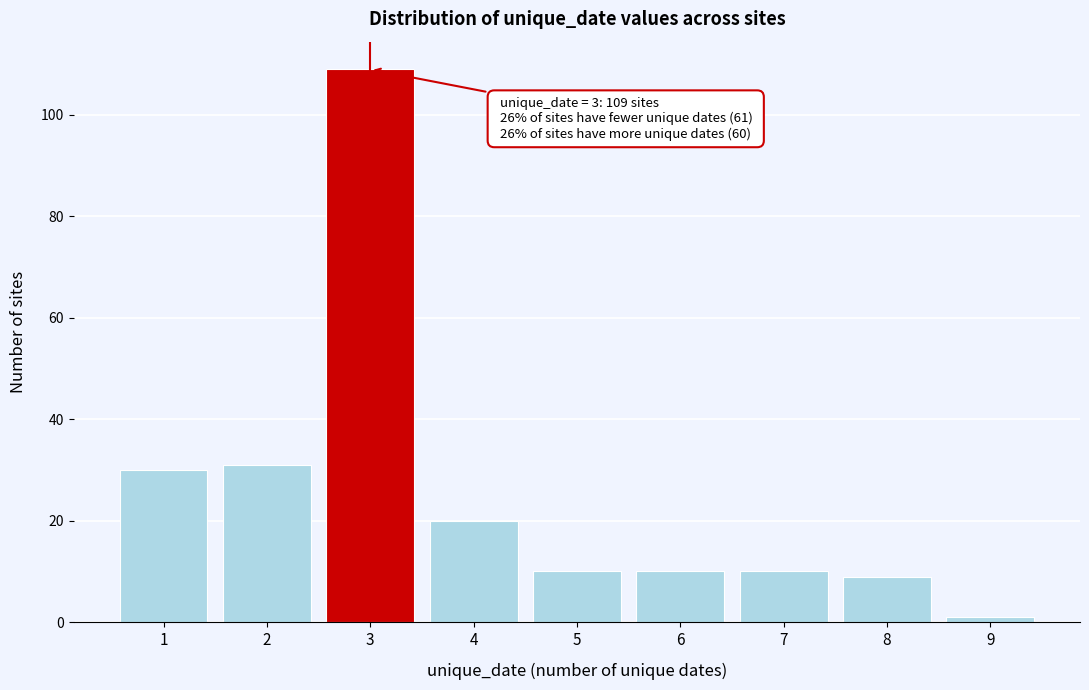

Reading left to right, transcribe all the data shown in this chart.

1=30	2=31	3=109	4=20	5=10	6=10	7=10	8=9	9=1